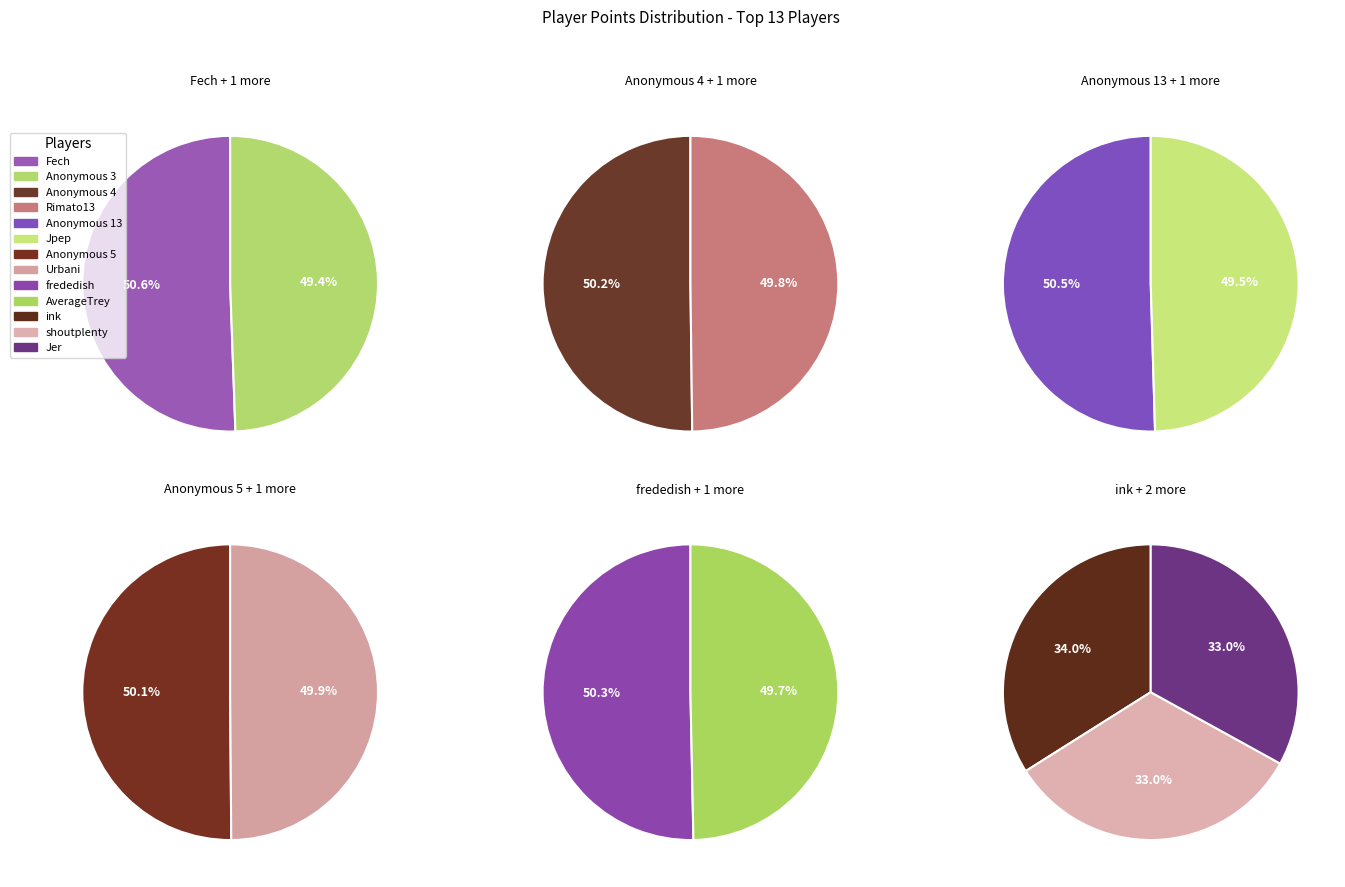

How many slices are in this pie chart?

13